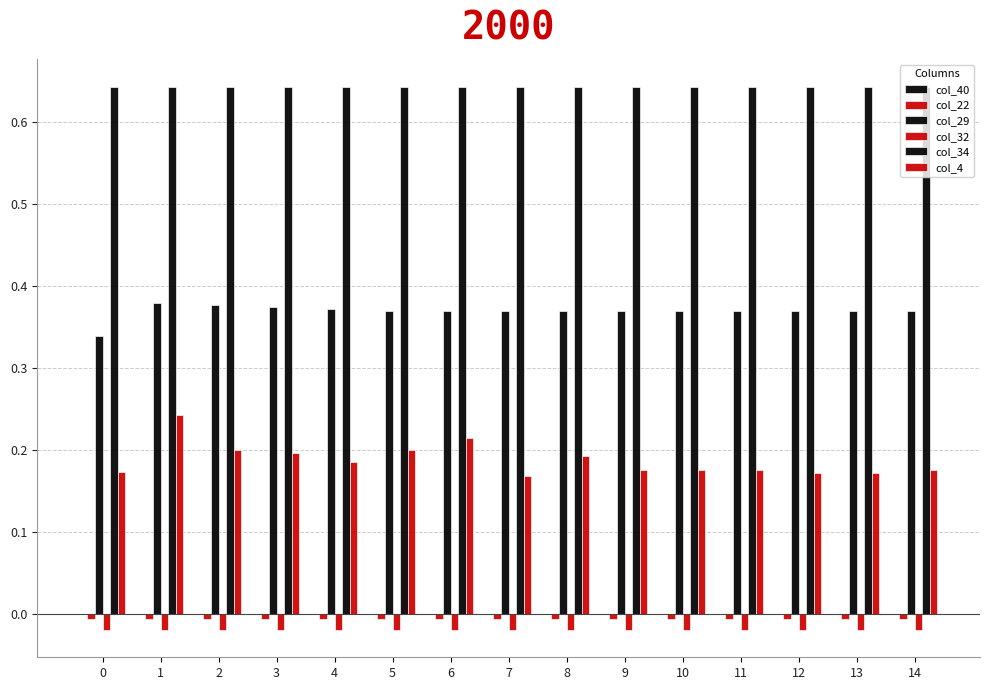

How many bars are there in each group?

5